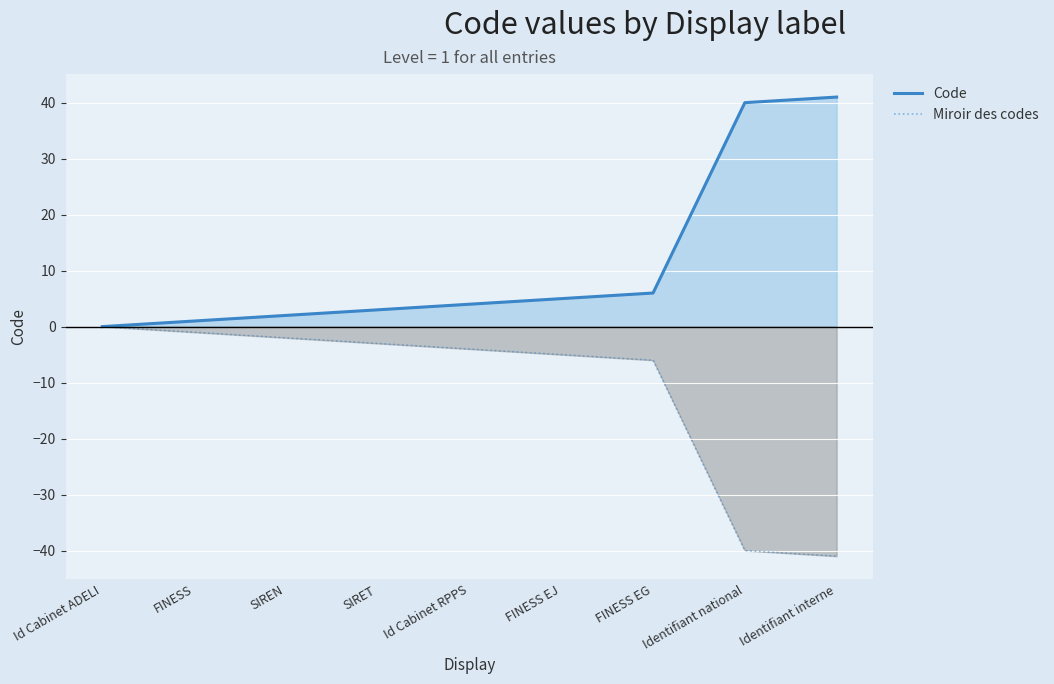

What is the sum of the Code values at SIREN and Id Cabinet RPPS?

6